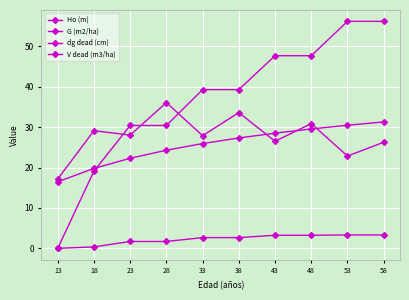

What is the total value across all series at 23?

82.5